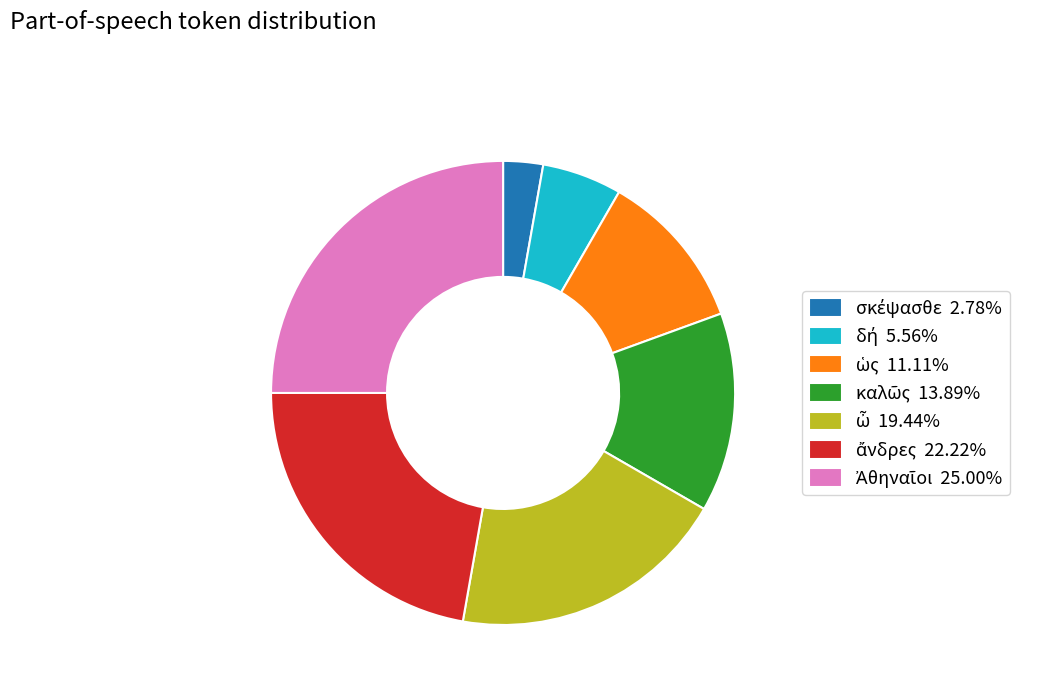

Is there a majority slice in this chart?

No